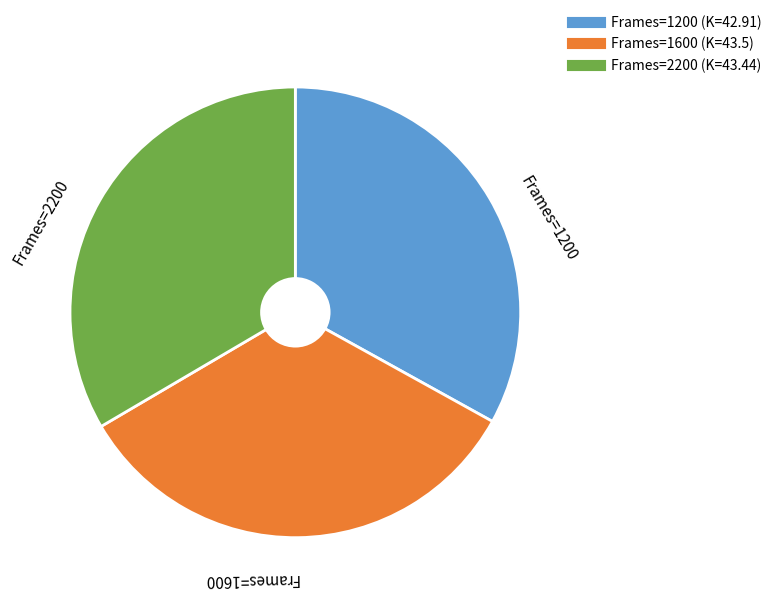

Is there a majority slice in this chart?

No